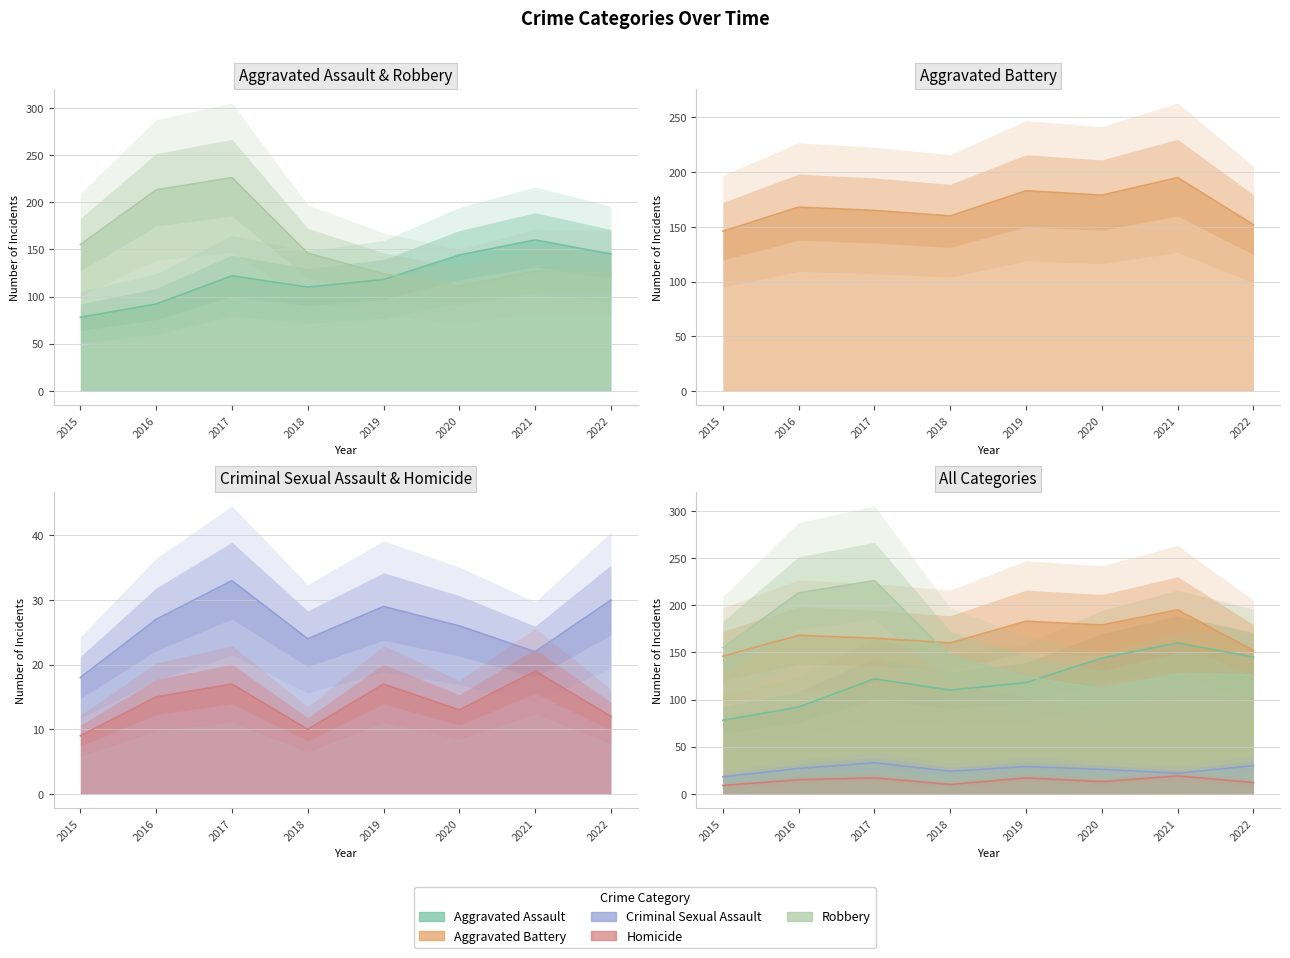

What is the sum of the Aggravated Battery values at 2020 and 2019?

362